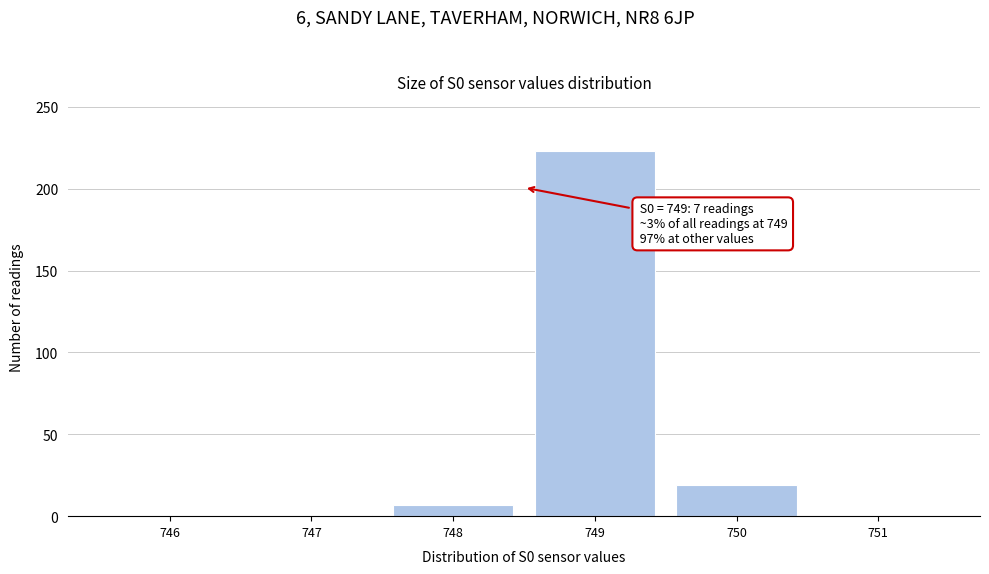

What is the maximum value shown in the chart?

223